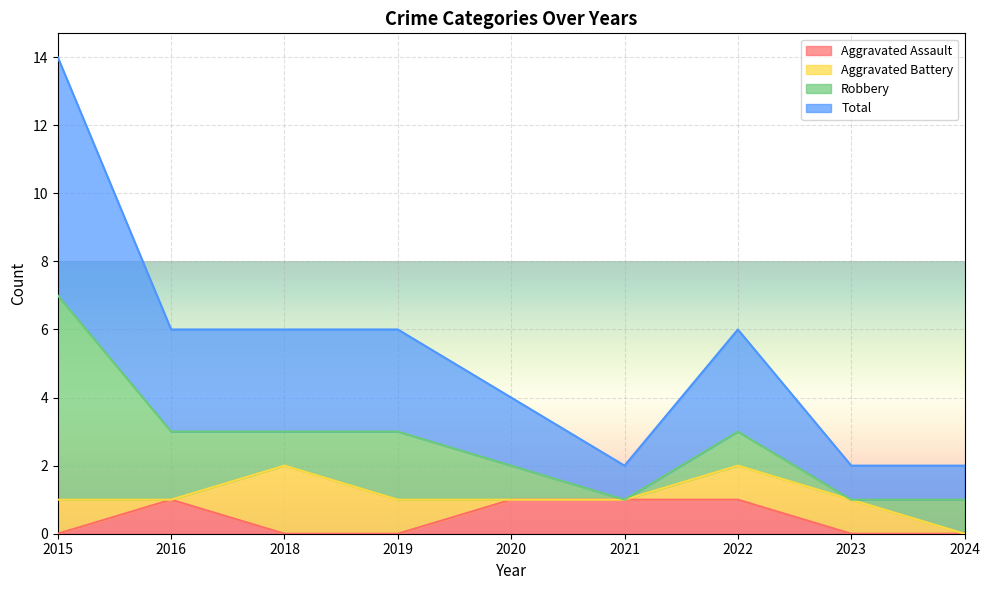

What is the maximum value shown in the chart?

7